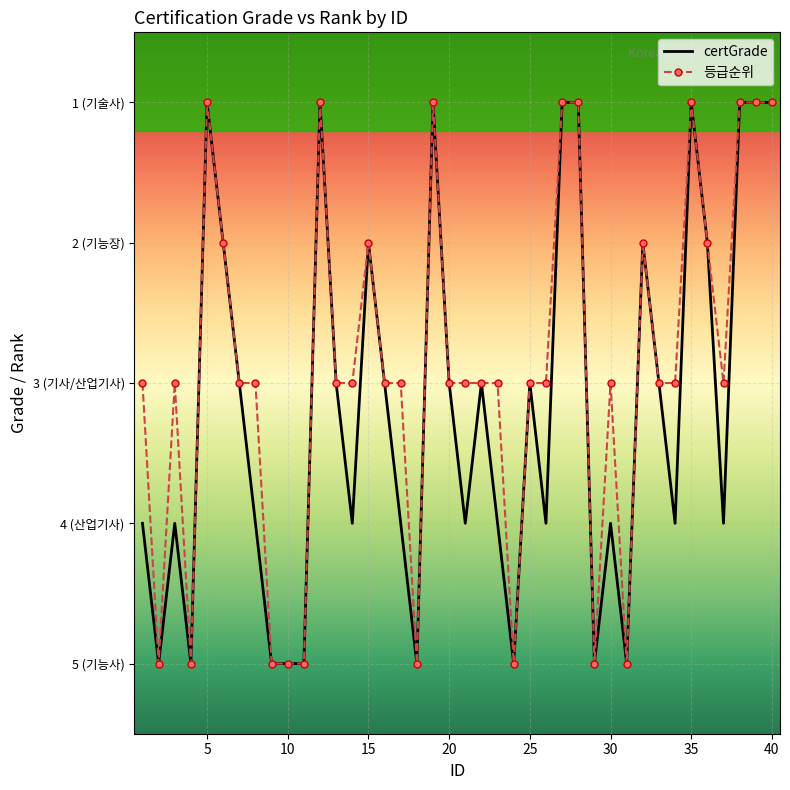

Which category has the highest value across all series?

2